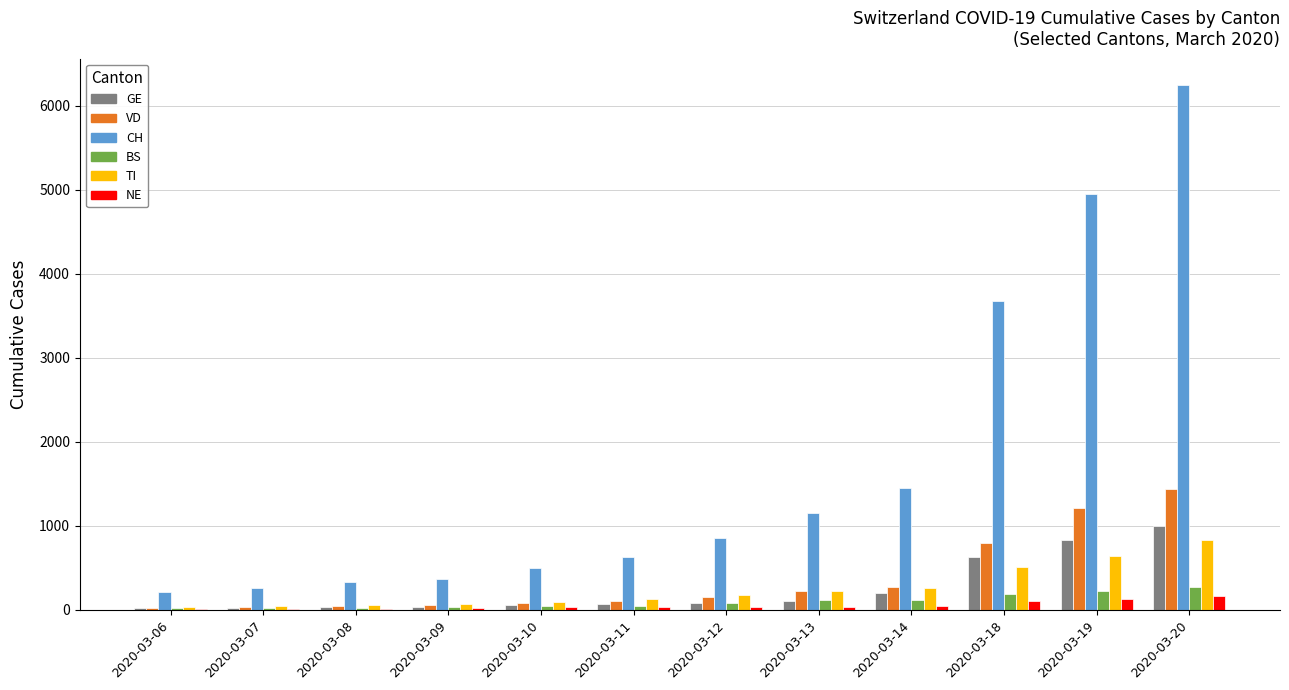

What is the greatest value displayed?

6249